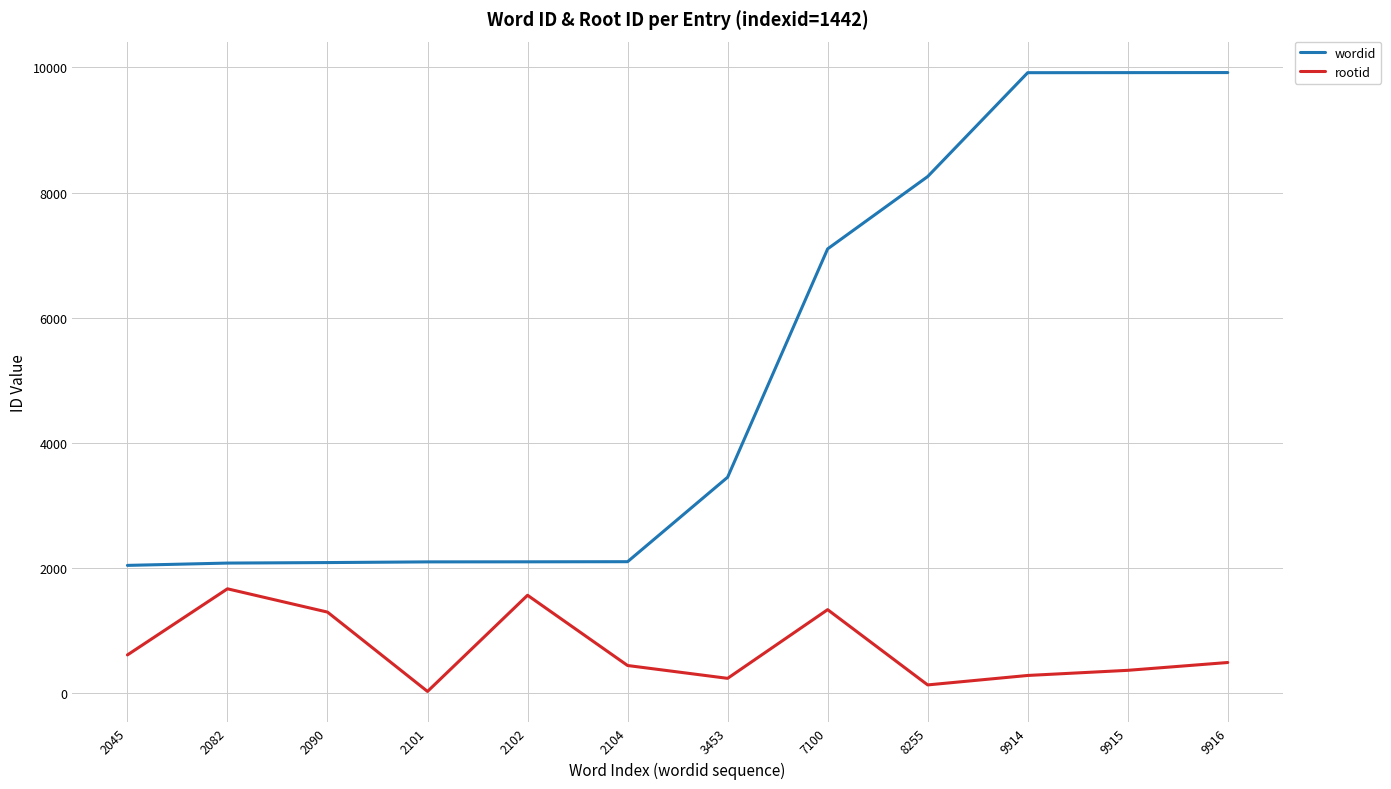

What is the difference between the maximum and minimum values in the wordid series?

7871